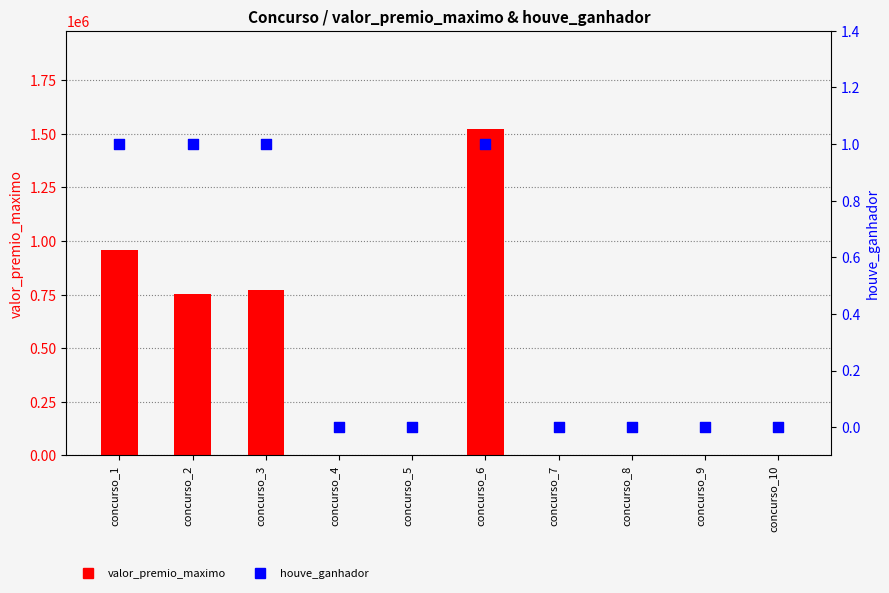

What are all the series names shown in the legend?

valor_premio_maximo, houve_ganhador